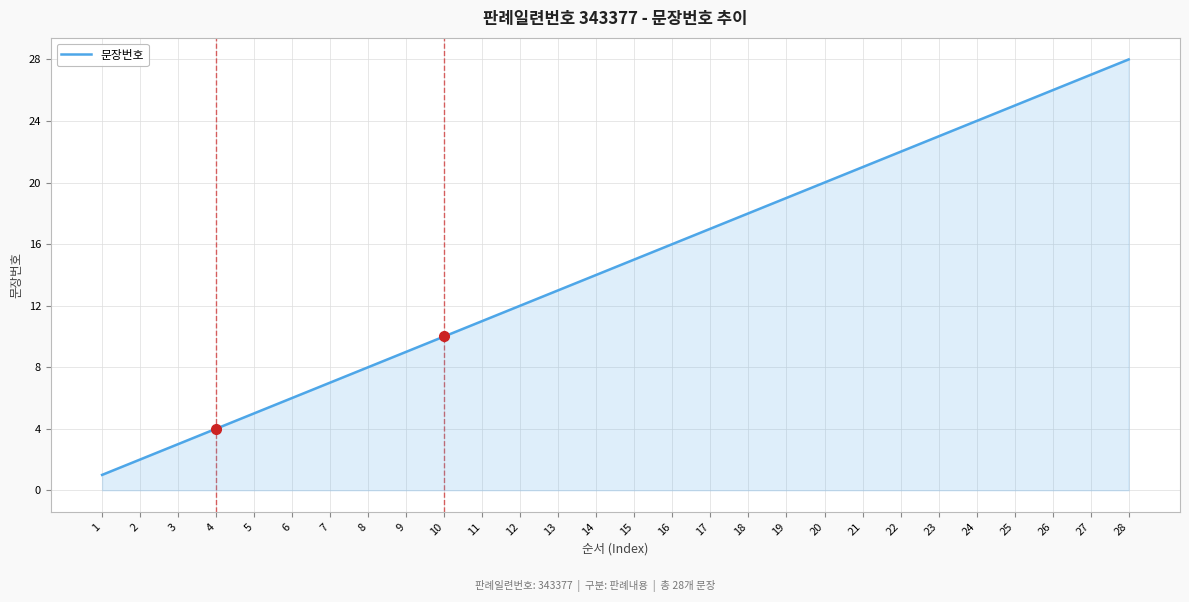

What is the change in value from 9 to 17?

+8